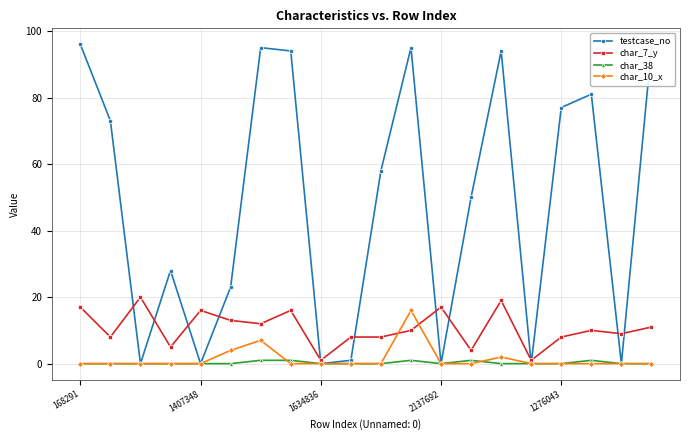

Which series has the largest total across all categories?

testcase_no